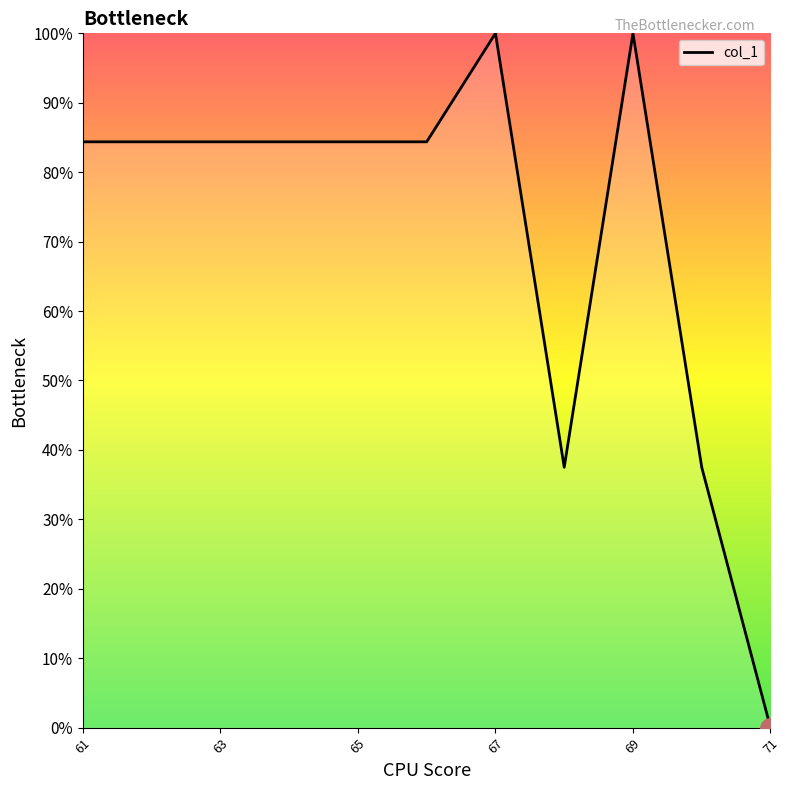

What is the difference between the maximum and minimum values?

100.0